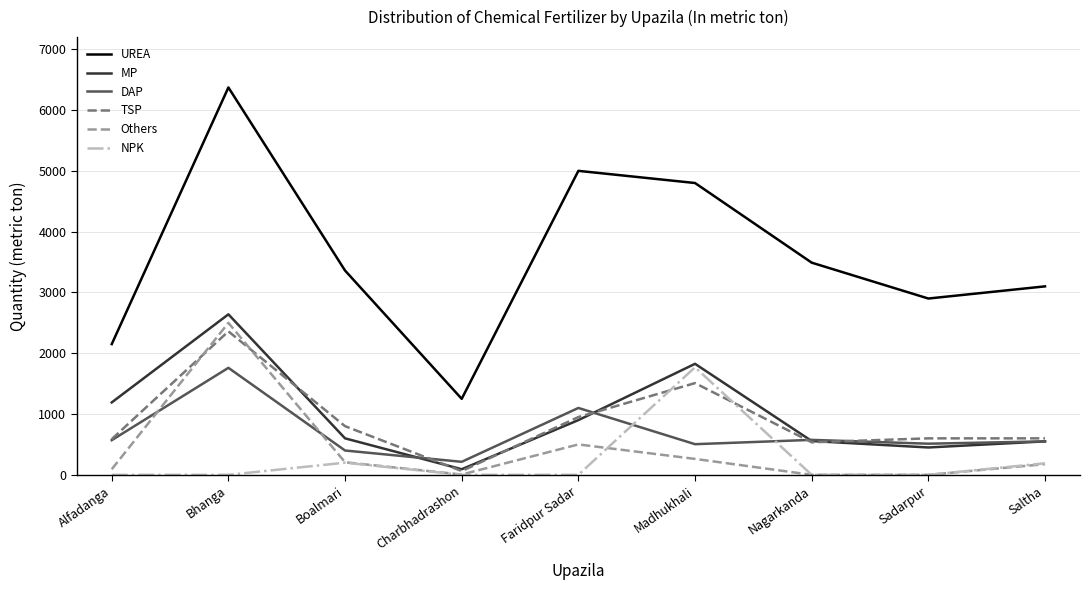

What is the total value across all series at Charbhadrashon?

1623